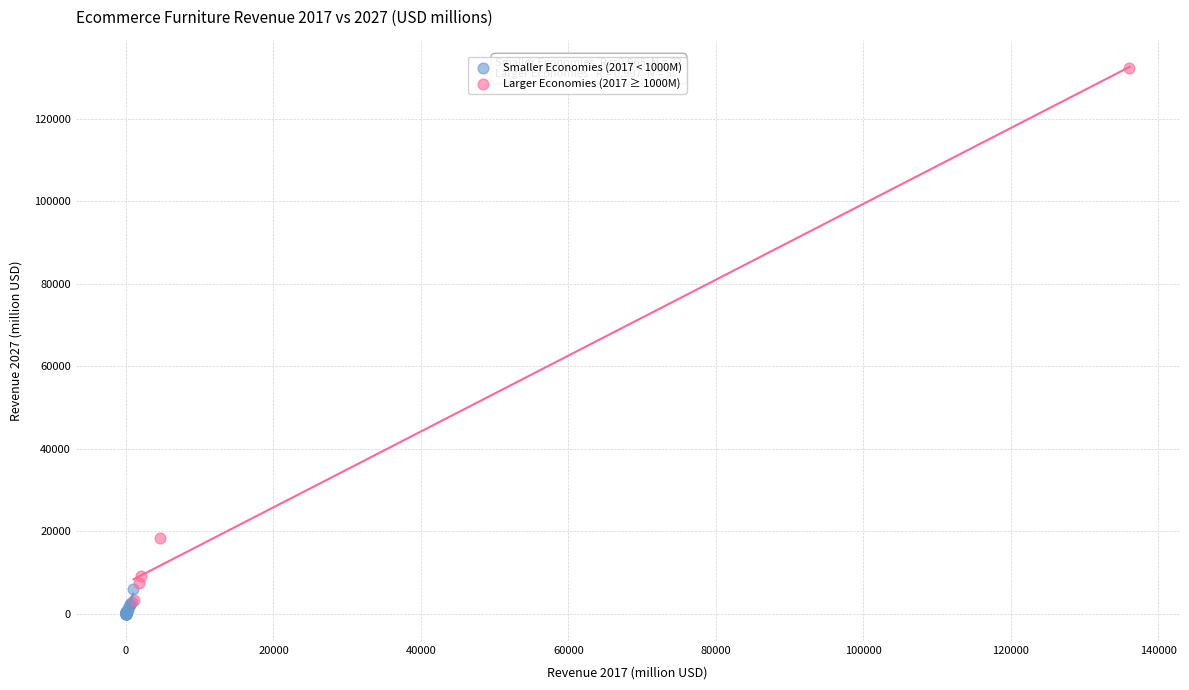

Which series reaches the maximum Y coordinate?

Larger Economies (2017 ≥ 1000M)